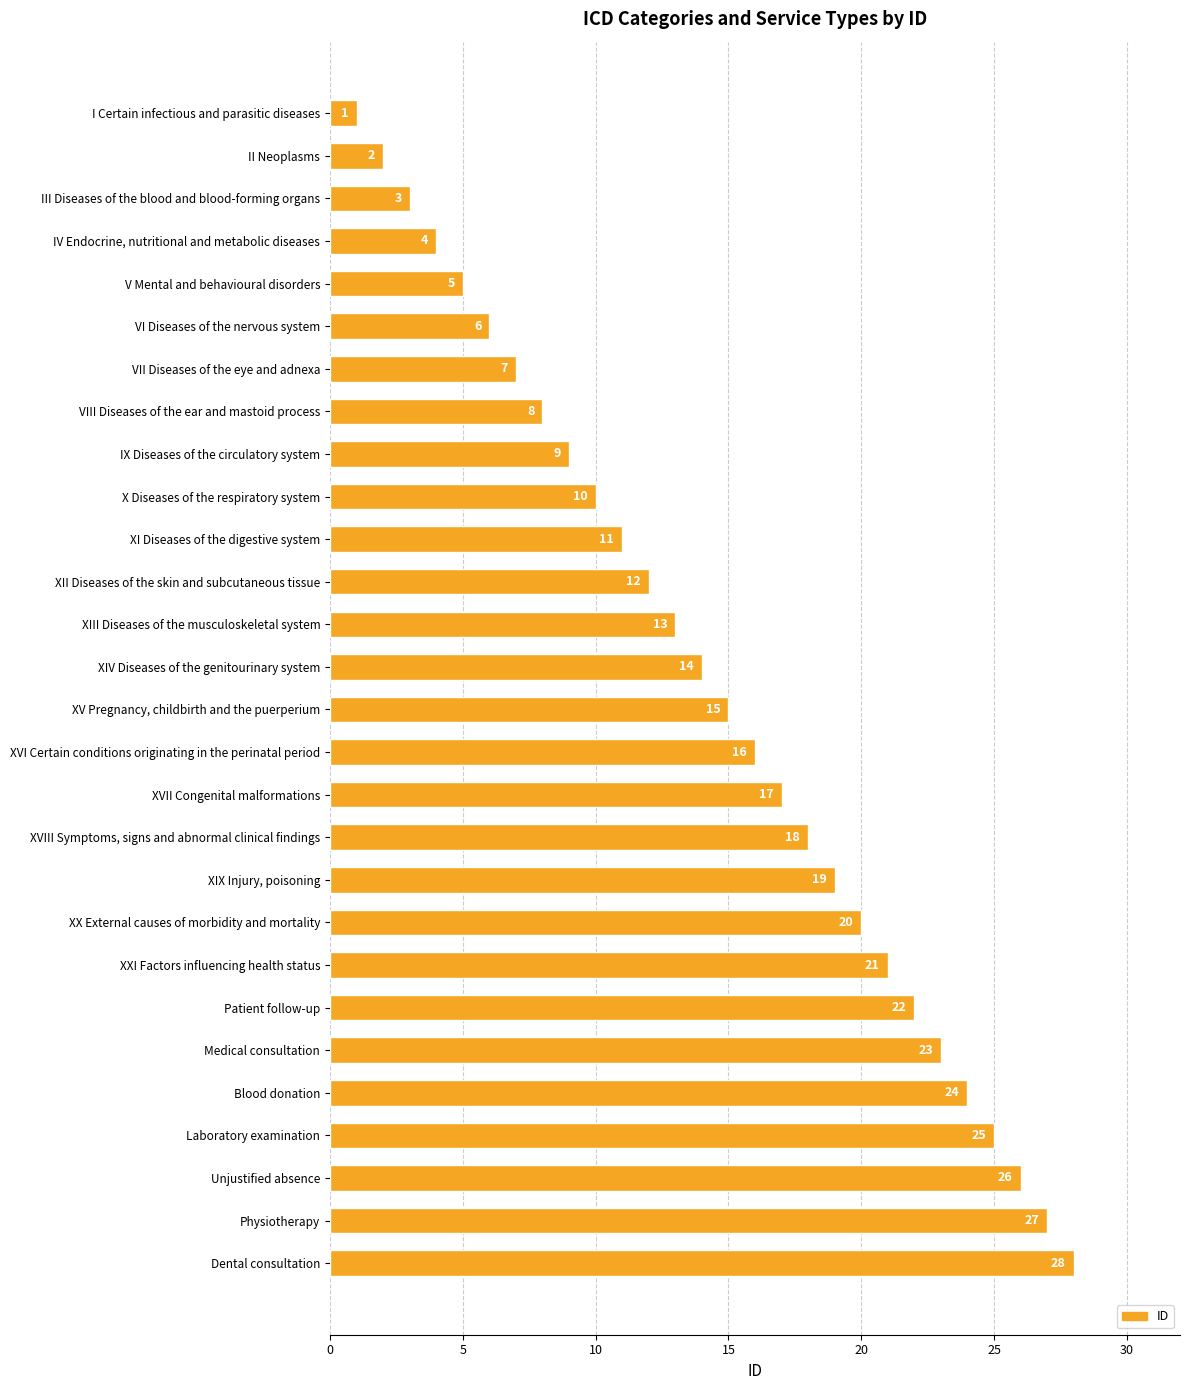

At which category does the chart reach its peak across all series?

Dental consultation